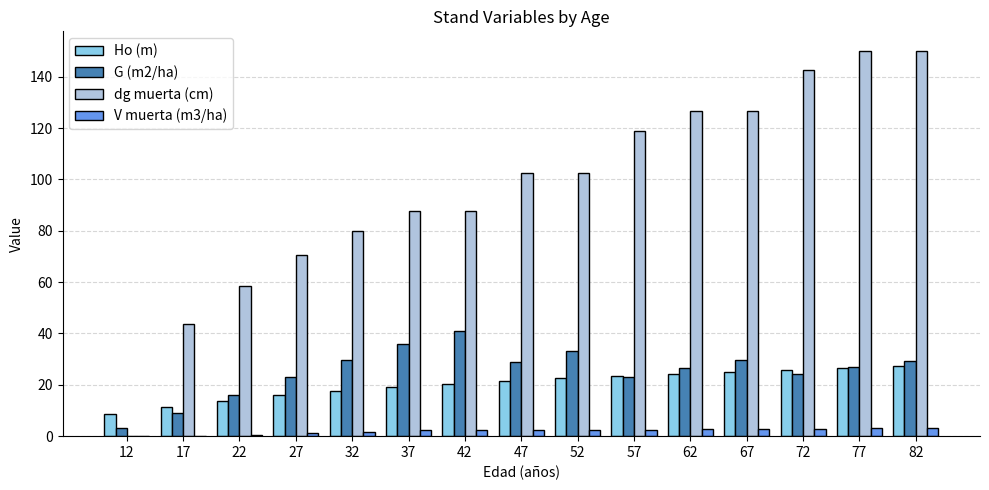

Does the chart contain stacked bars?

No